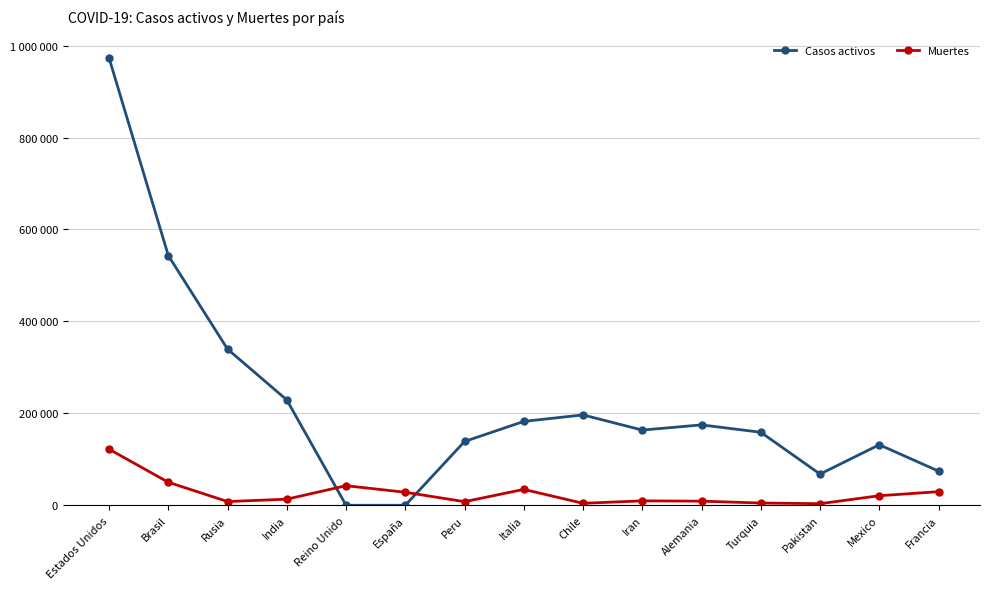

Rank the series at Chile from lowest to highest value.

Muertes, Casos activos